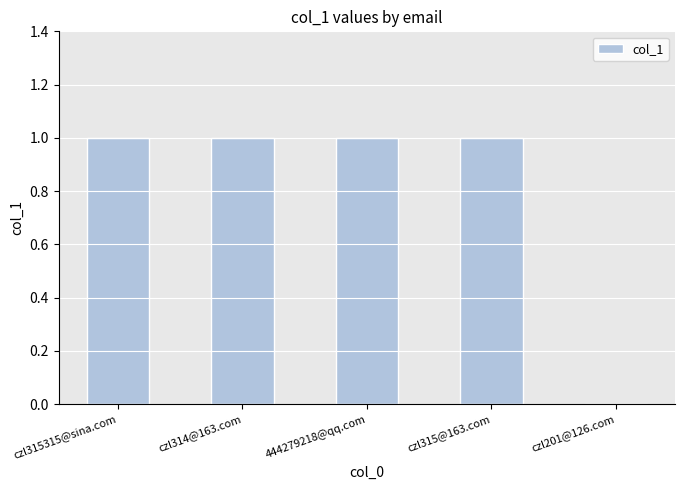

Reading right to left, list all the values displayed in this chart.

0	1	1	1	1